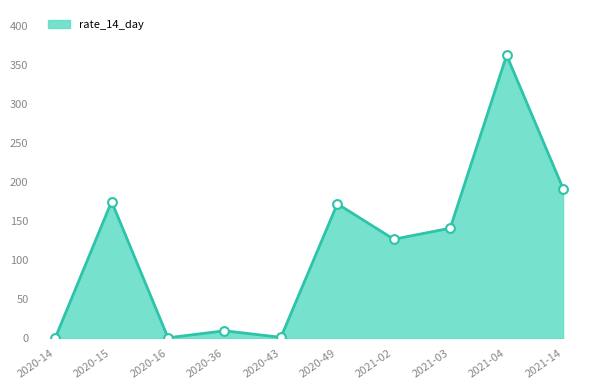

Between 2020-43 and 2021-04, which is larger?

2021-04